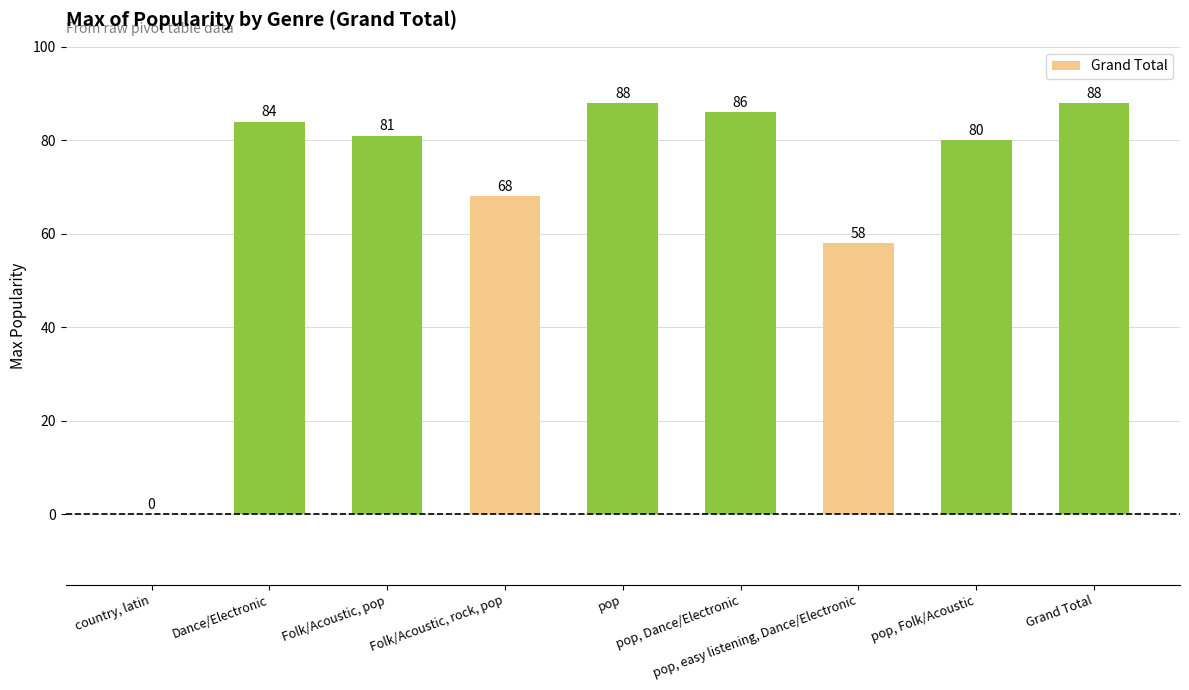

What is the sum of the values at pop, Folk/Acoustic and pop, Dance/Electronic?

166